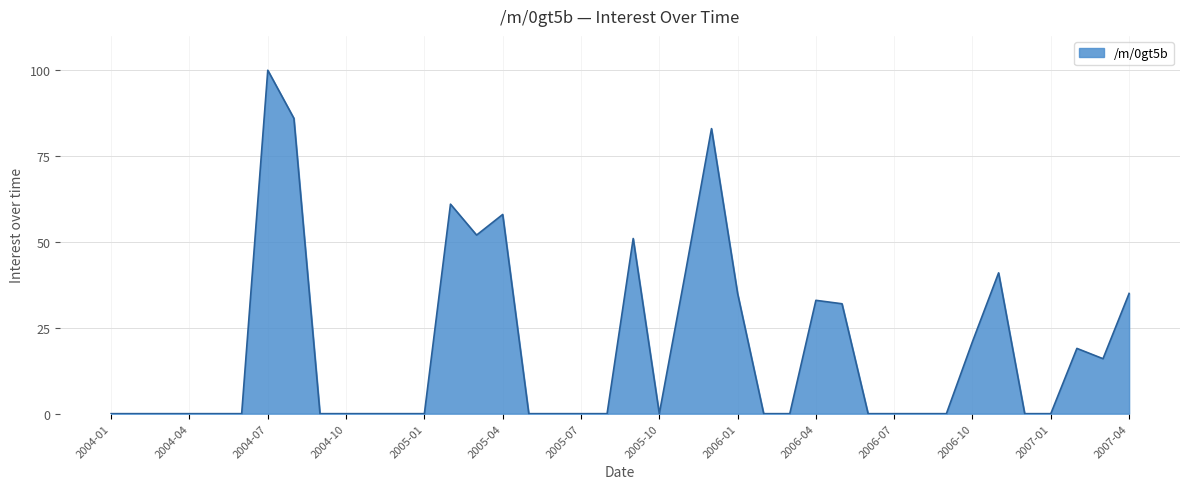

Reading left to right, what are all the values shown in this chart?

0	0	0	0	0	0	100	86	0	0	0	0	0	61	52	58	0	0	0	0	51	0	41	83	35	0	0	33	32	0	0	0	0	21	41	0	0	19	16	35